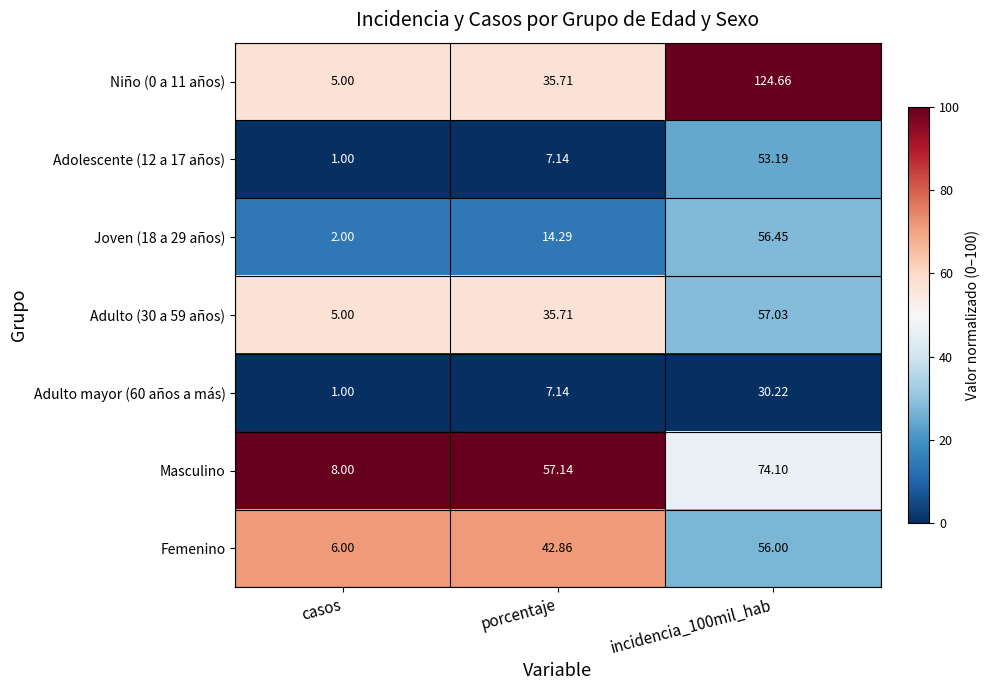

What is the difference between the highest and lowest values at incidencia_100mil_hab?

94.4